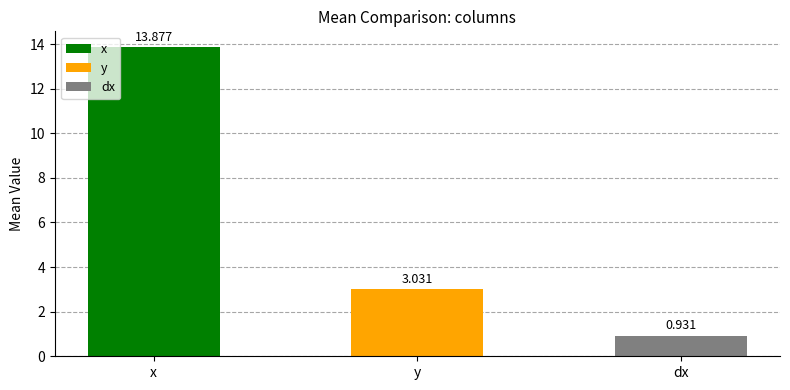

The x series shows 15.2 at 0. True or false?

False